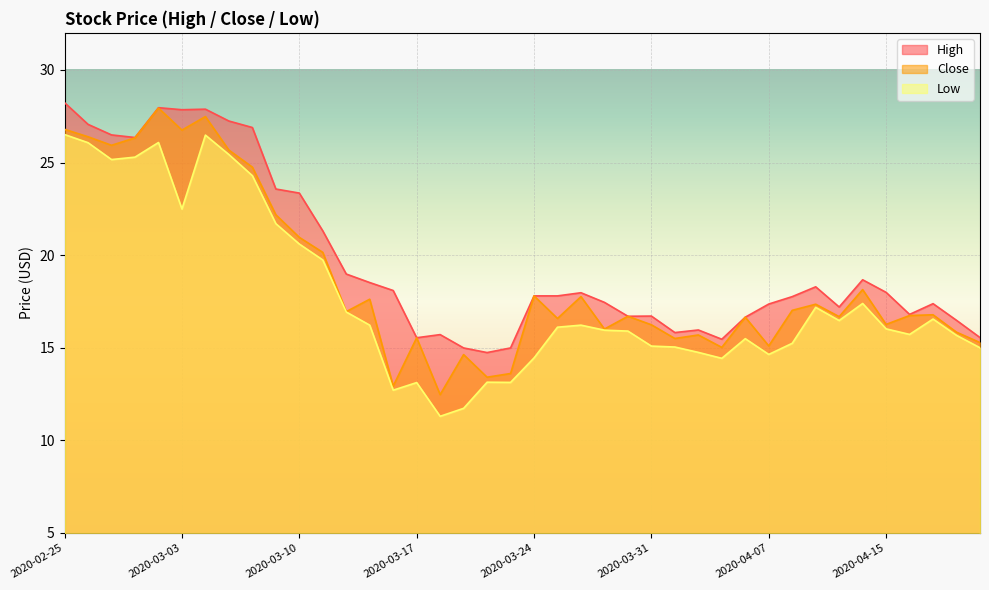

Which series changed the most between 2020-03-06 and 2020-04-16?

High